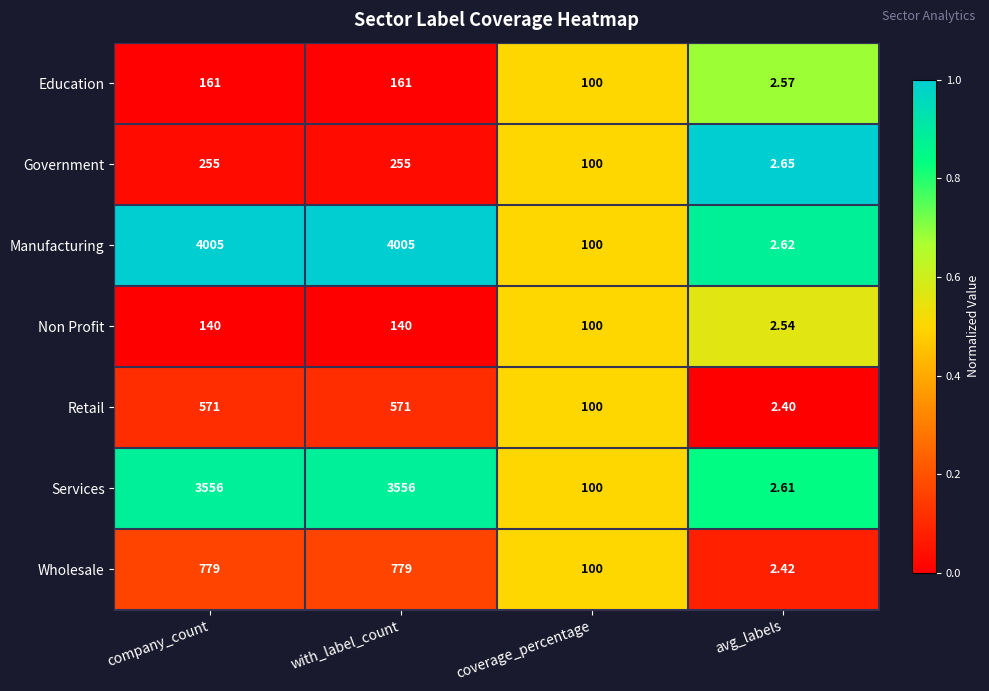

Where is Manufacturing nearest to the value 2003?

coverage_percentage